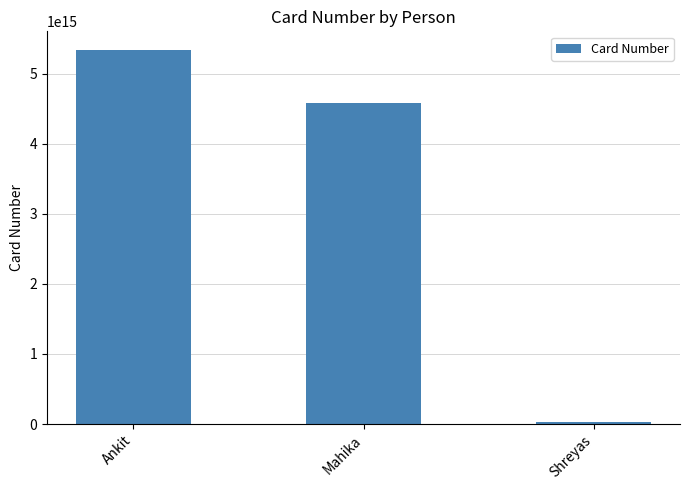

What position from the right is Mahika?

2